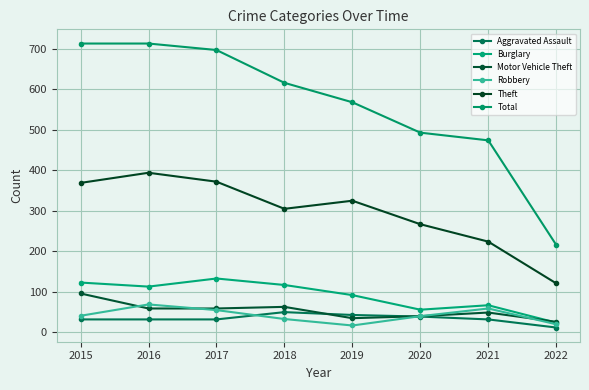

Which series has the largest total across all categories?

Total